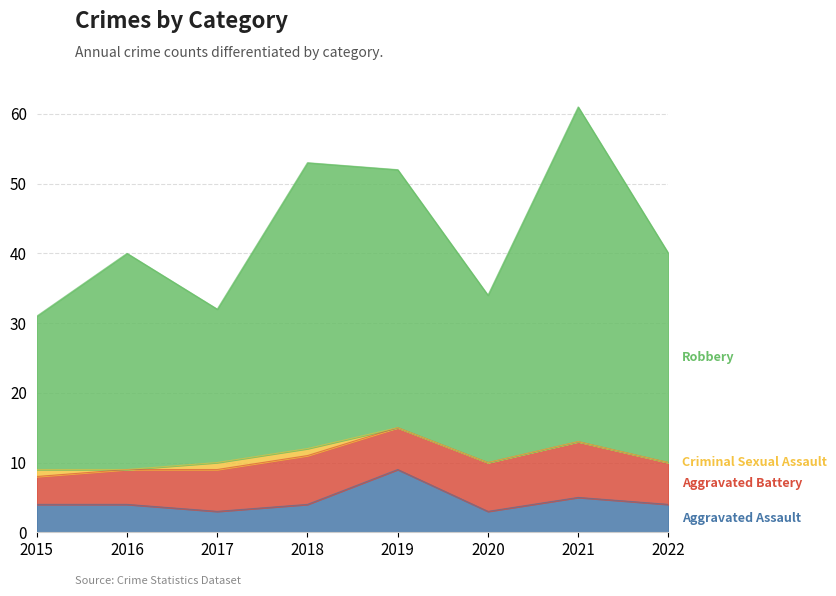

True or false: Robbery and Aggravated Assault cross at least once.

False